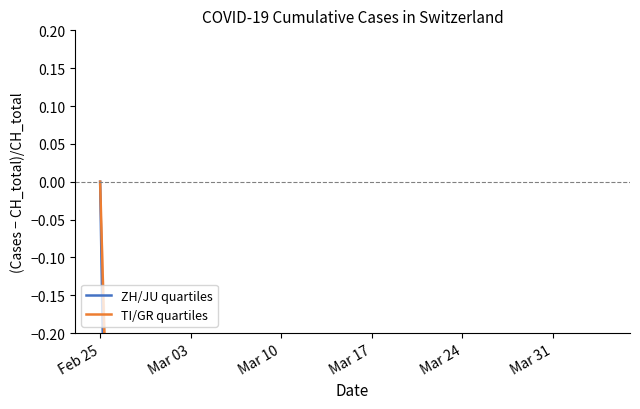

How many ZH/JU quartiles values are between 0 and 1?

1